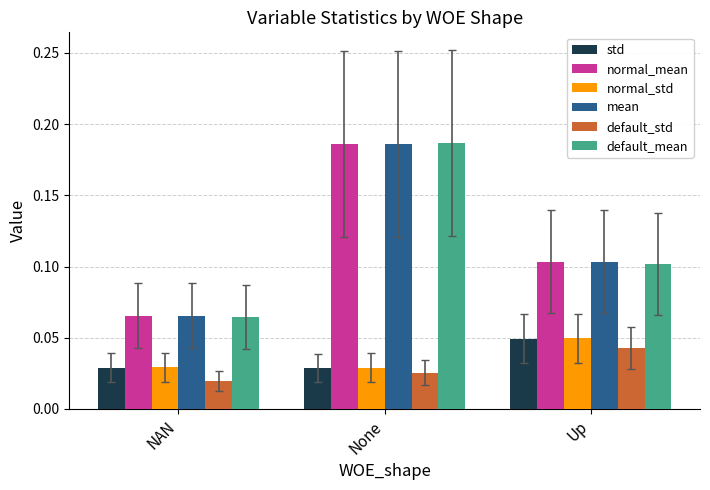

Are the bars horizontal?

No